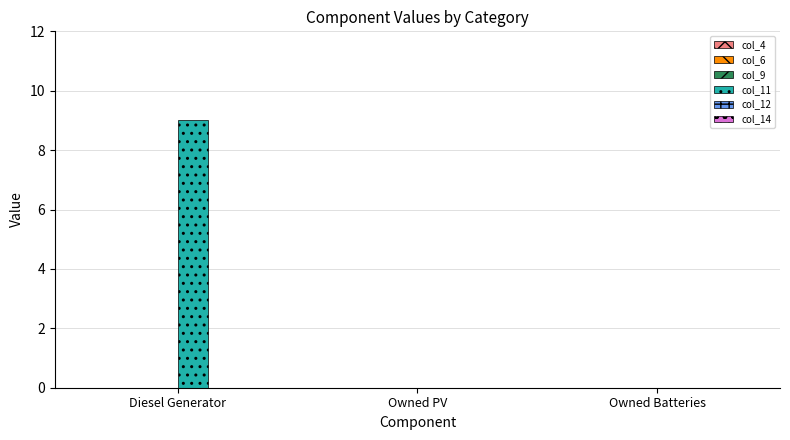

Reading right to left, transcribe all the data shown in this chart.

Owned Batteries=0	Owned PV=0	Diesel Generator=9